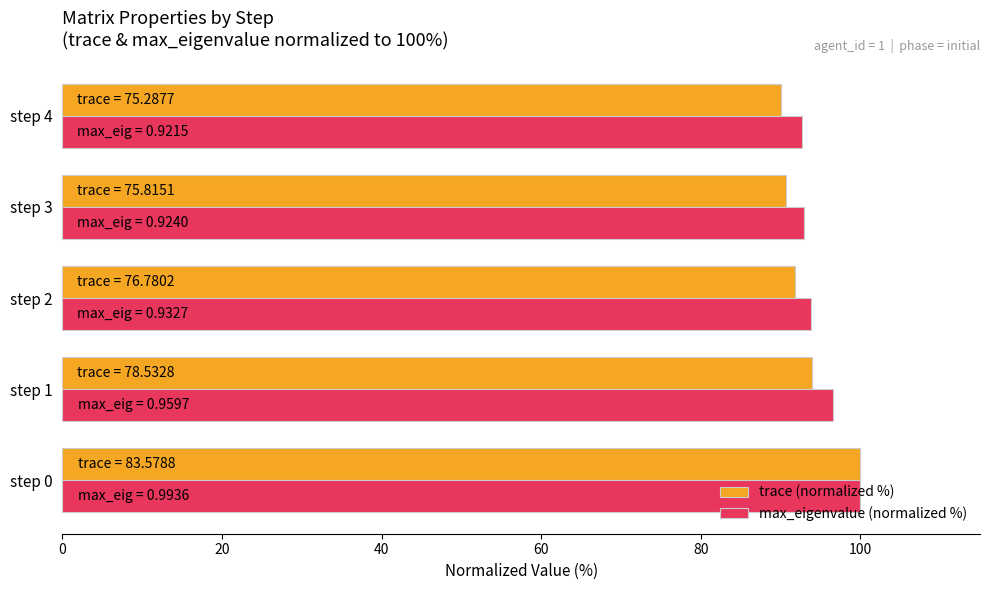

Which series has the largest range (max minus min)?

trace (normalized %)